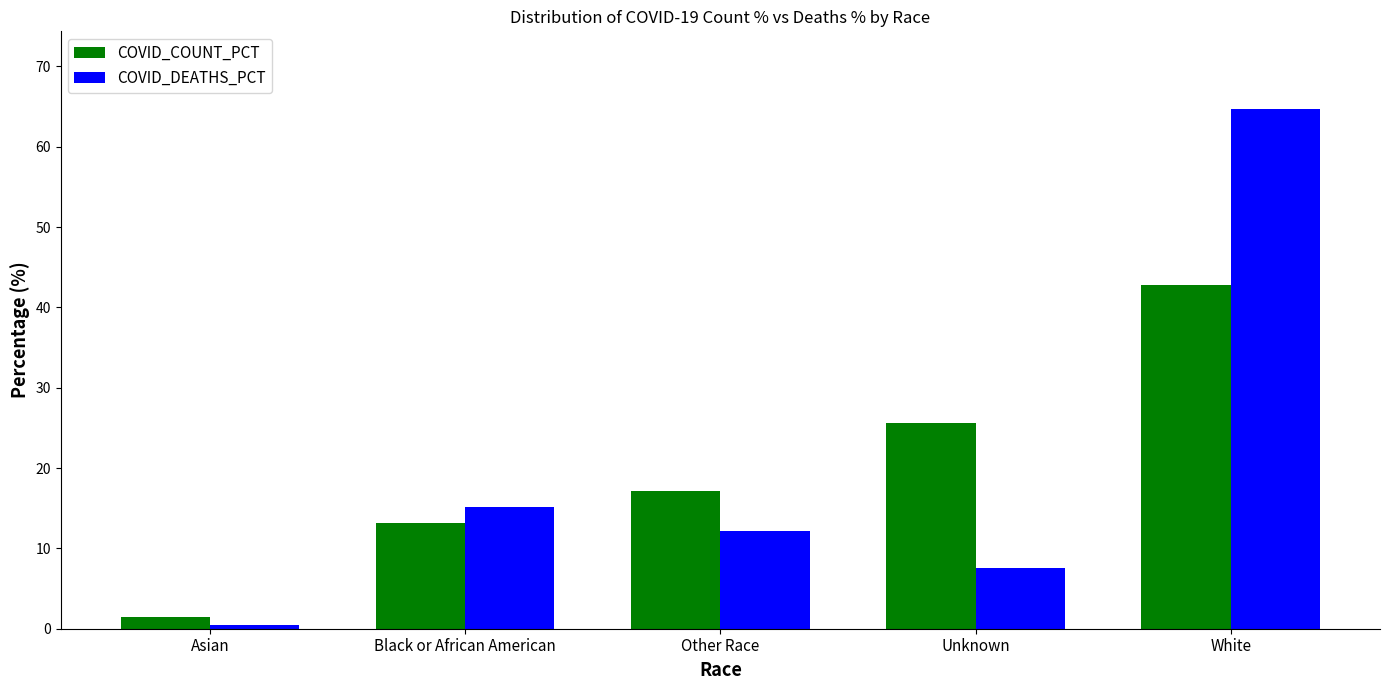

What is the sum of all COVID_COUNT_PCT values?

100.0